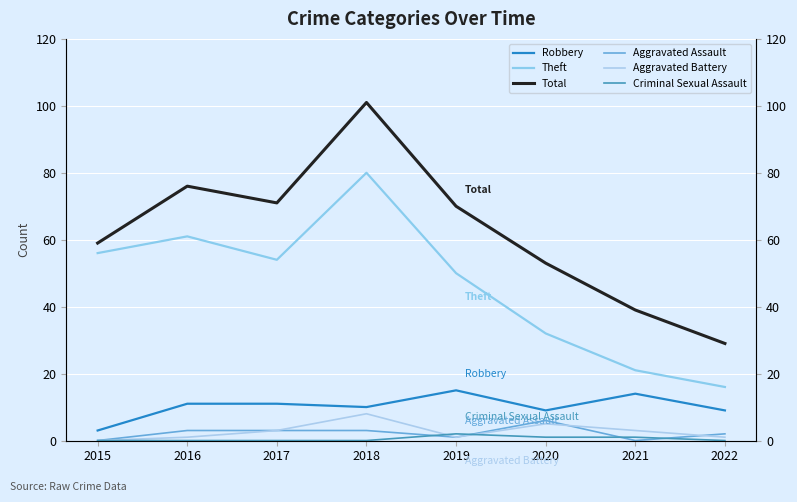

Which series has the largest total across all categories?

Total